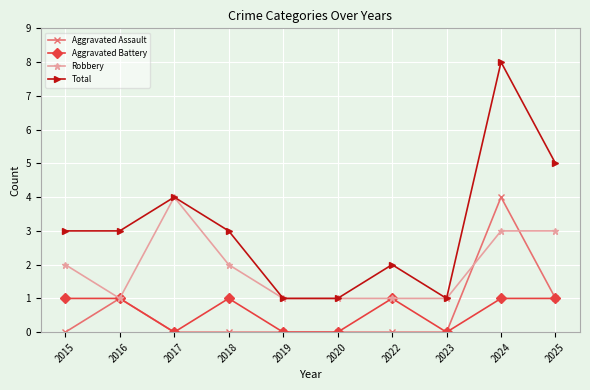

What value does the Total series have at 2025?

5